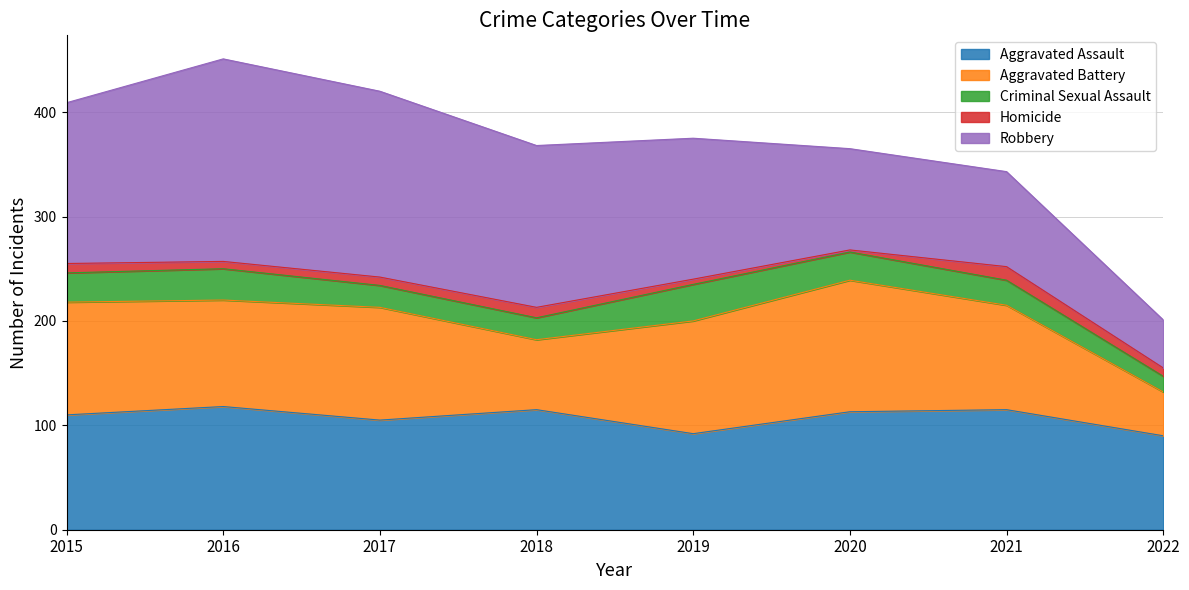

True or false: Homicide and Criminal Sexual Assault cross at least once.

False